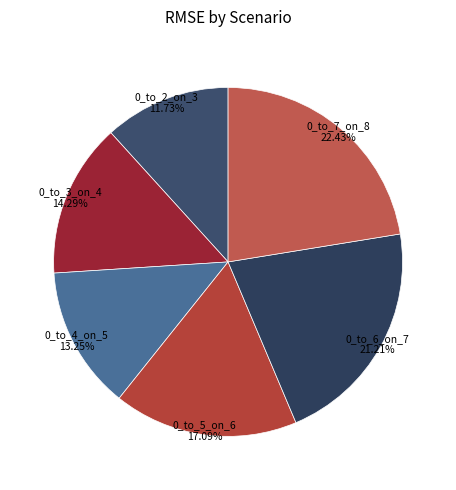

To the nearest percent, what percentage of the pie is 0_to_6_on_7?

21%